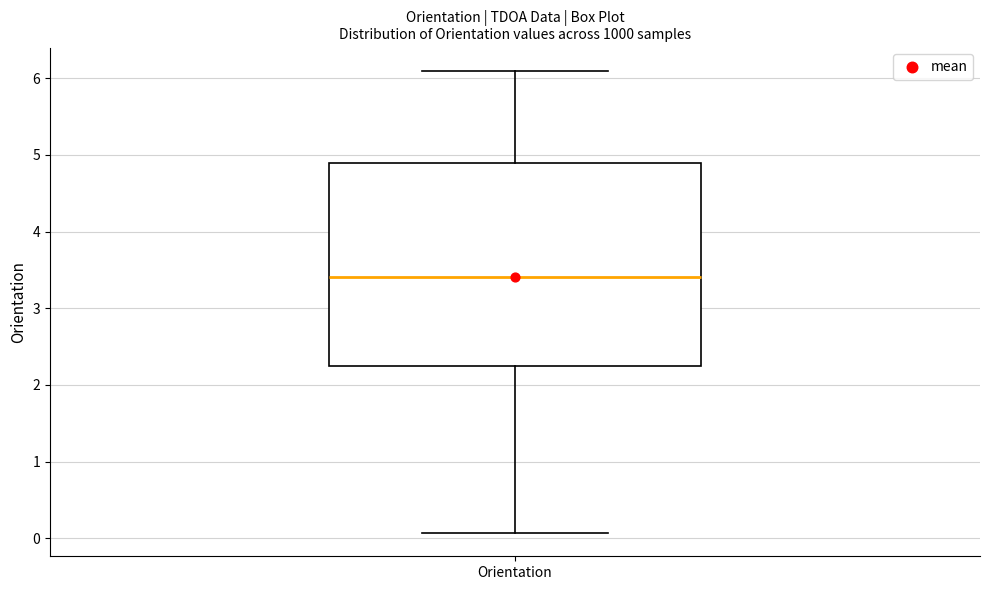

Transcribe this box plot: give where the median line is, the range the box spans, and where the two whiskers end, as read against the y-axis. The values are not printed on the chart, so give them approximately, as read against the axis.

median 3.4, box 2.2 to 4.9, whiskers 0.1 to 6.1